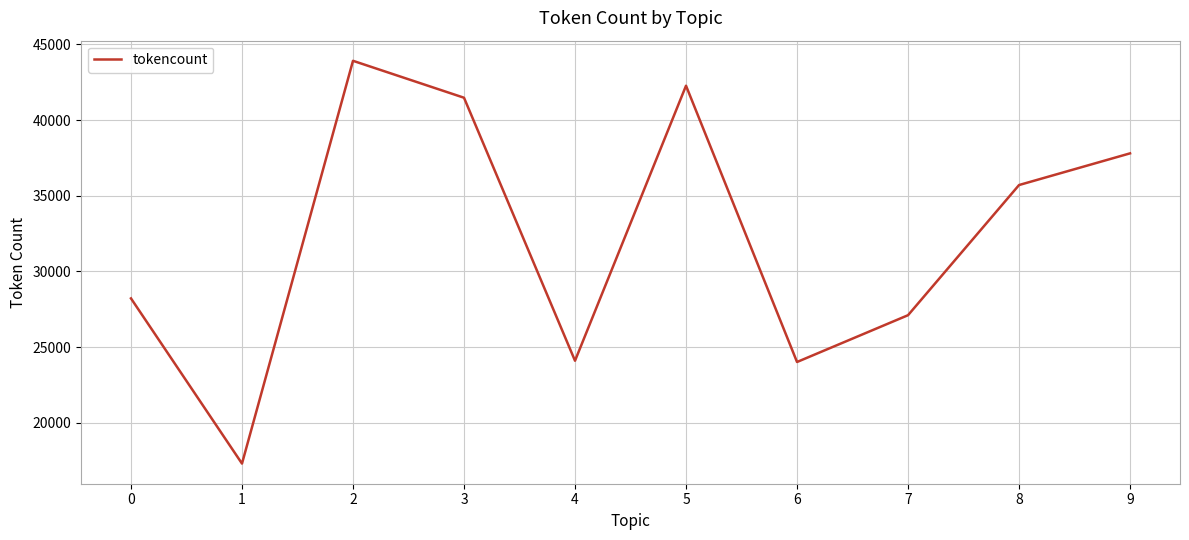

What is the approximate value at 1?

17313